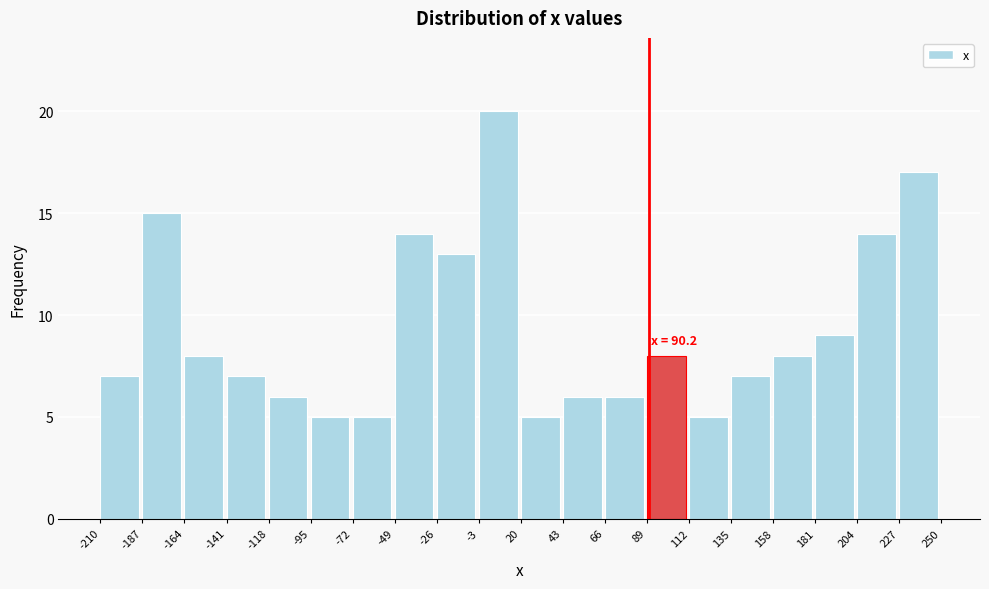

Which range on the x-axis has the tallest bar?

-3 to 20